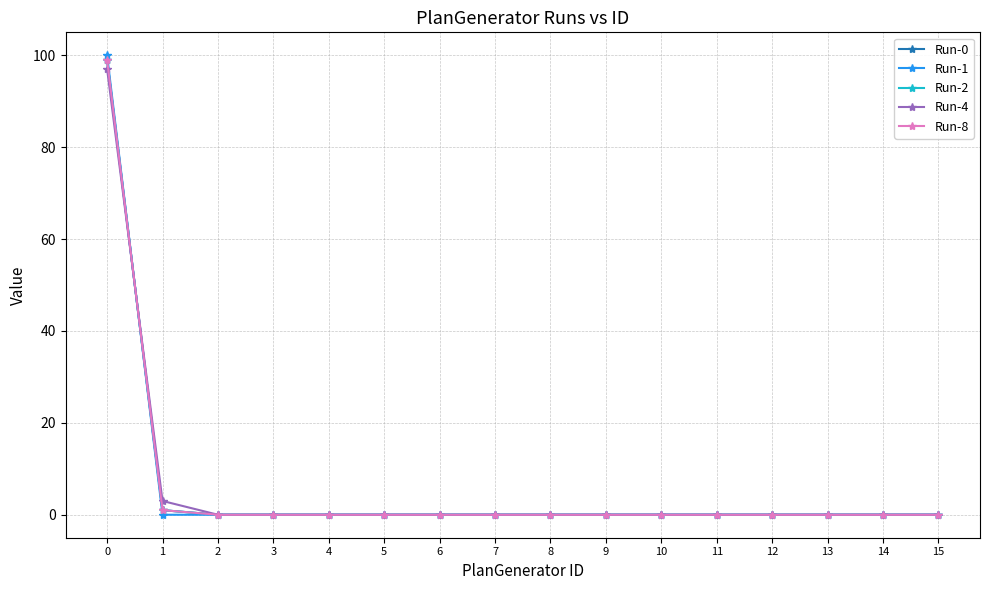

True or false: Run-2 and Run-8 intersect in this chart.

False